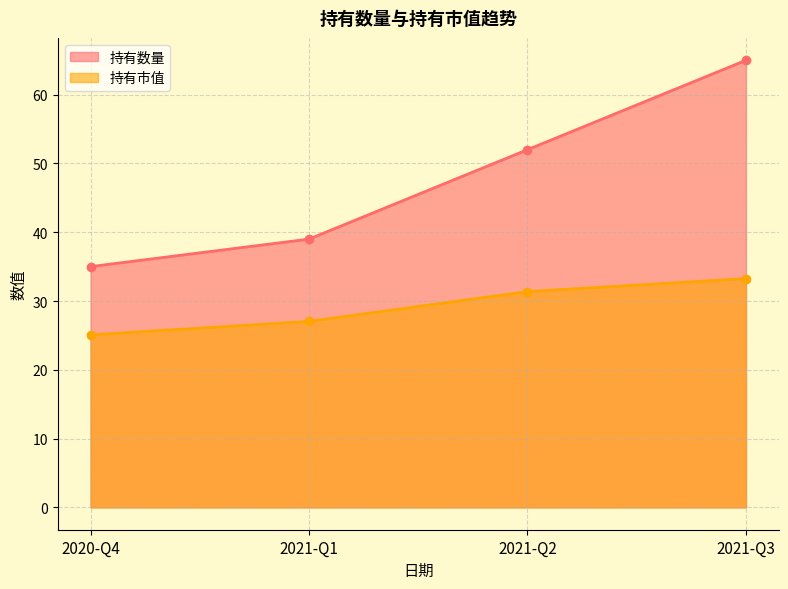

Reading right to left, extract all data points from this chart.

持有数量: 2021-Q3=65.0	2021-Q2=52.0	2021-Q1=39.0	2020-Q4=35.0
持有市值: 2021-Q3=33.3	2021-Q2=31.4	2021-Q1=27.0	2020-Q4=25.1